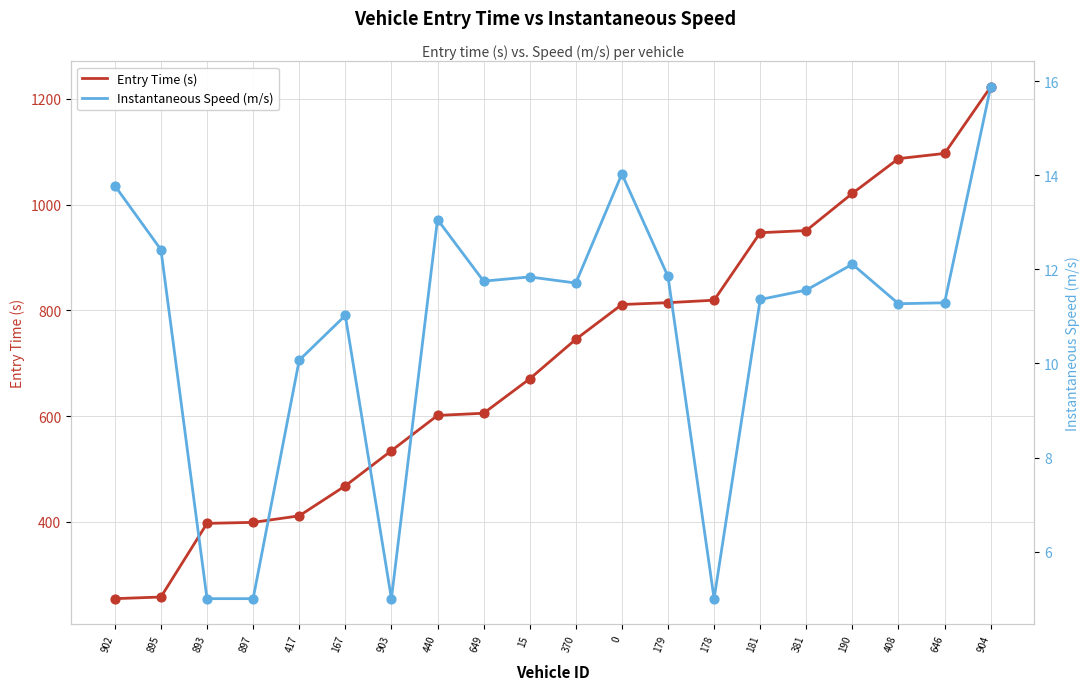

Which series contains the highest Y value?

Entry Time (s)